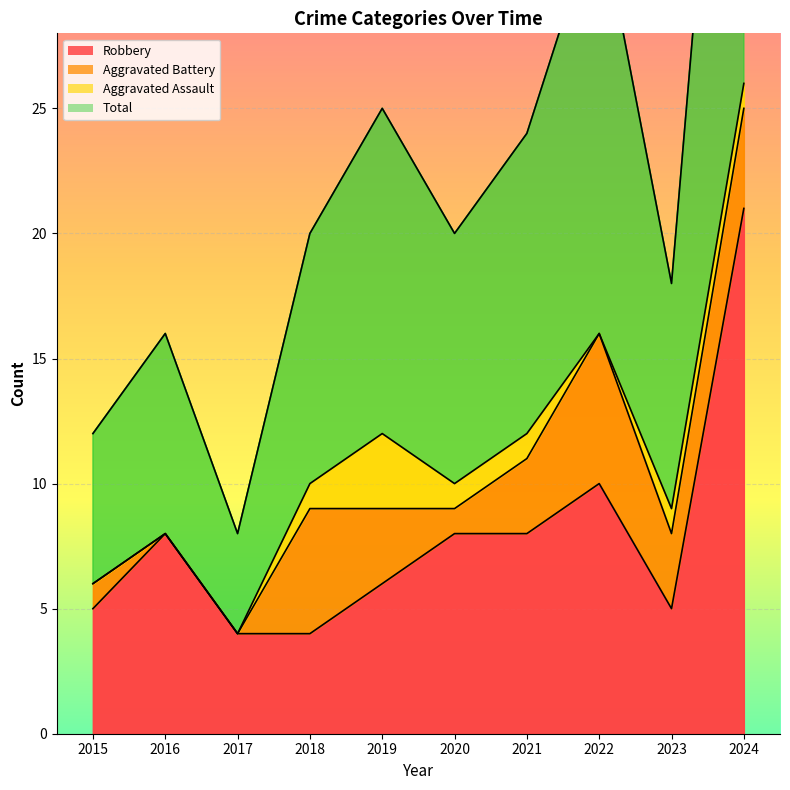

The value of Robbery at 2021 is 14. True or false?

False